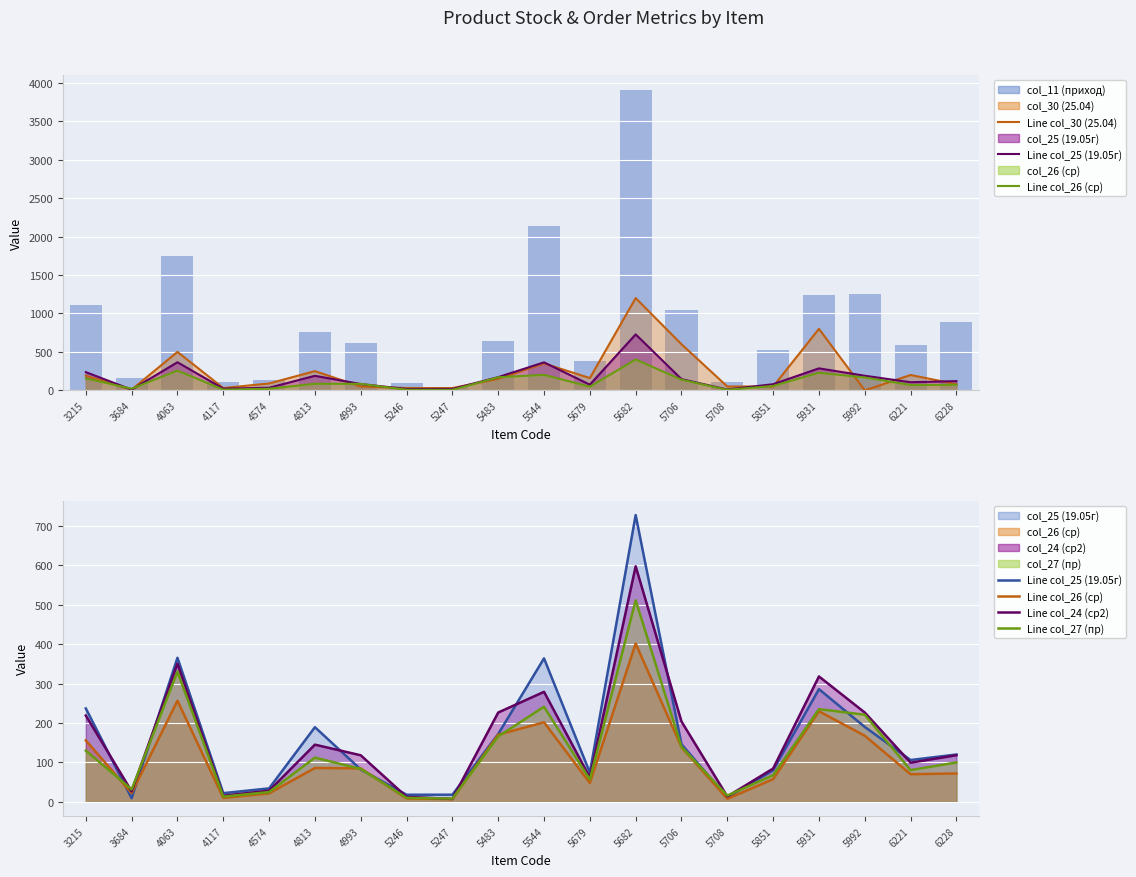

What are all the series names shown in the legend?

col_30 (25.04), col_25 (19.05г), col_26 (ср), col_24 (ср2), col_27 (пр), col_11 (приход)